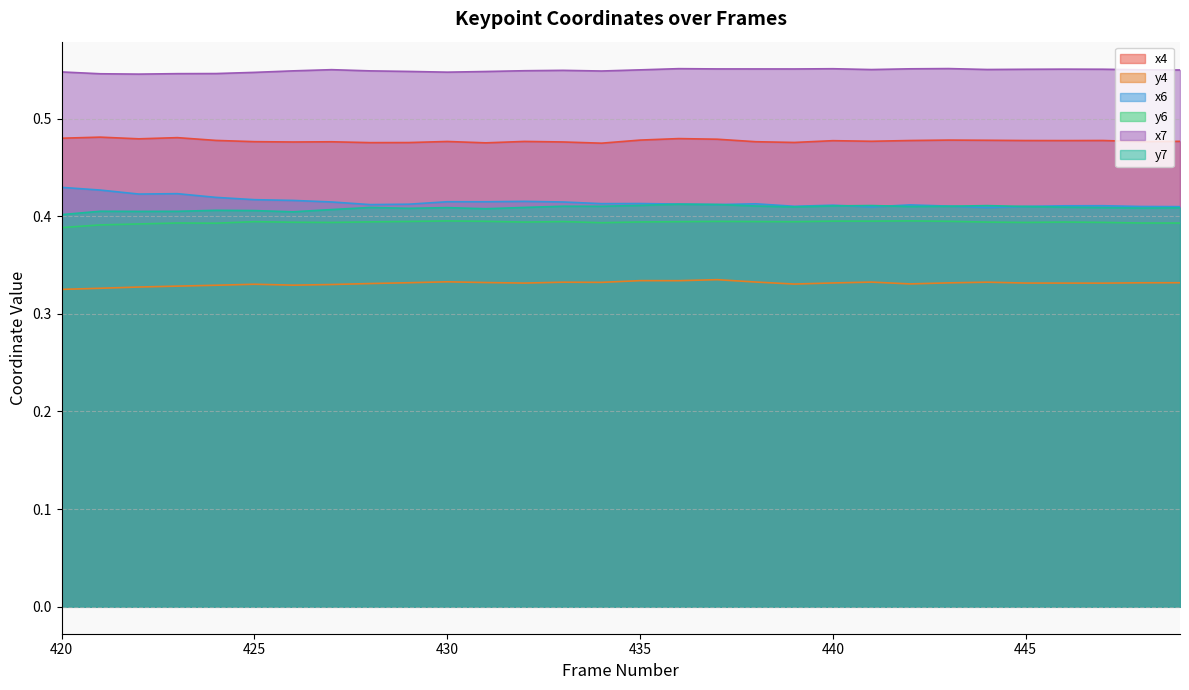

Count the y7 values in the range 0 to 1.

30